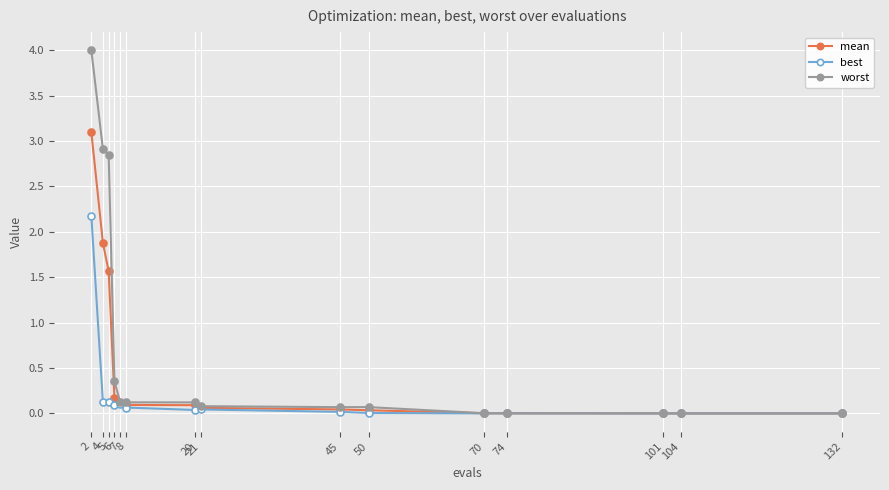

Is it true that best equals 2.2 at 2?

True